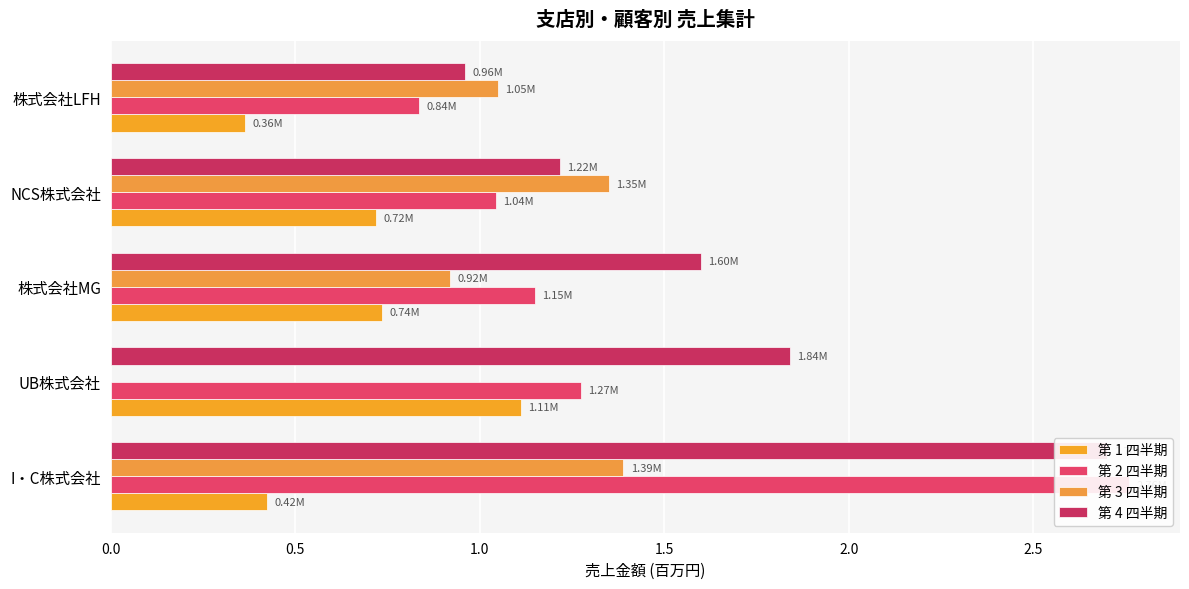

True or false: 第 1 四半期 has a value of 0.4 at I・C株式会社.

True